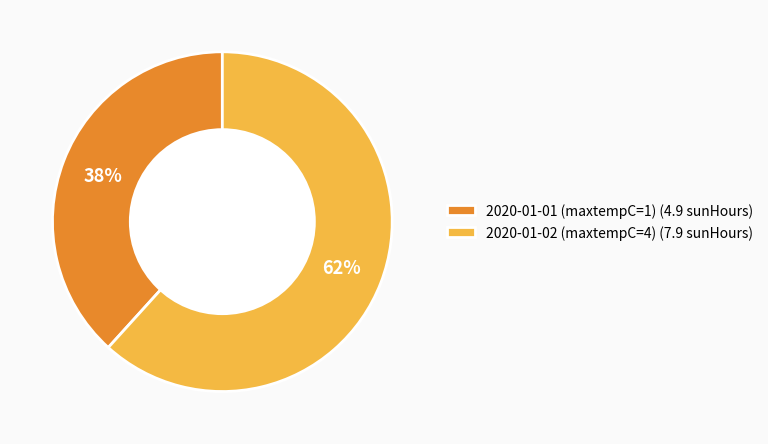

Between 2020-01-01 (maxtempC=1) and 2020-01-02 (maxtempC=4), which is larger?

2020-01-02 (maxtempC=4)